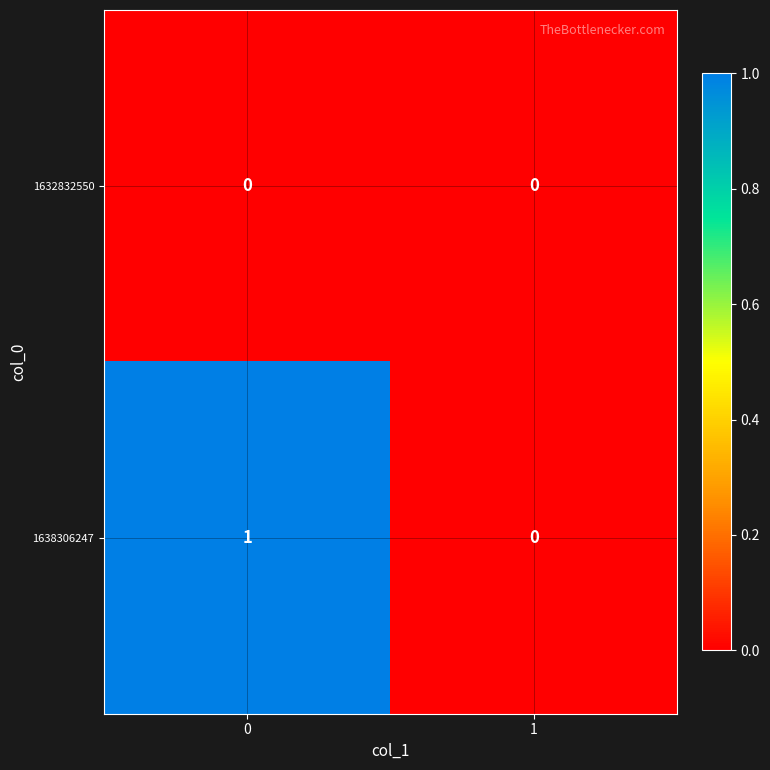

Is it true that 1638306247 equals 1 at 0?

True